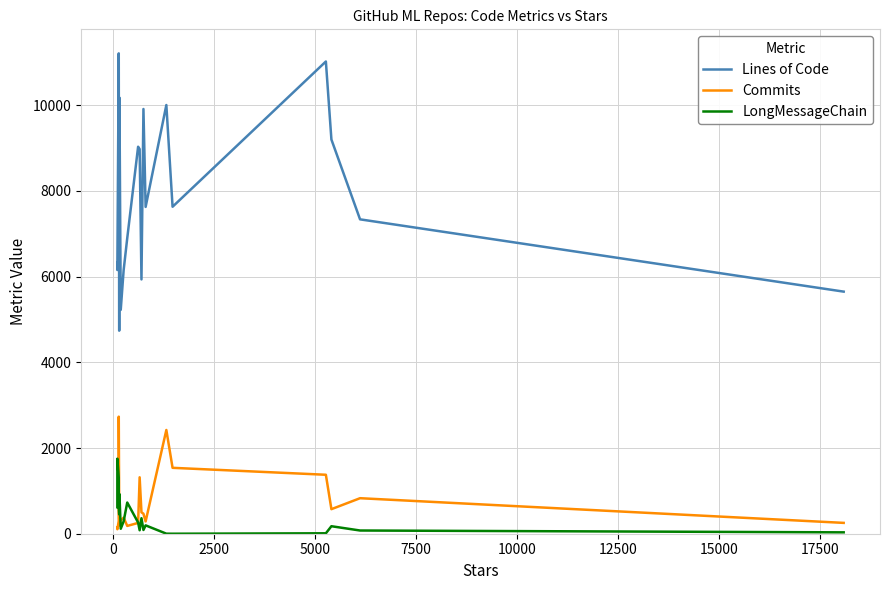

True or false: LongMessageChain has a value of 203 at 7500.

False